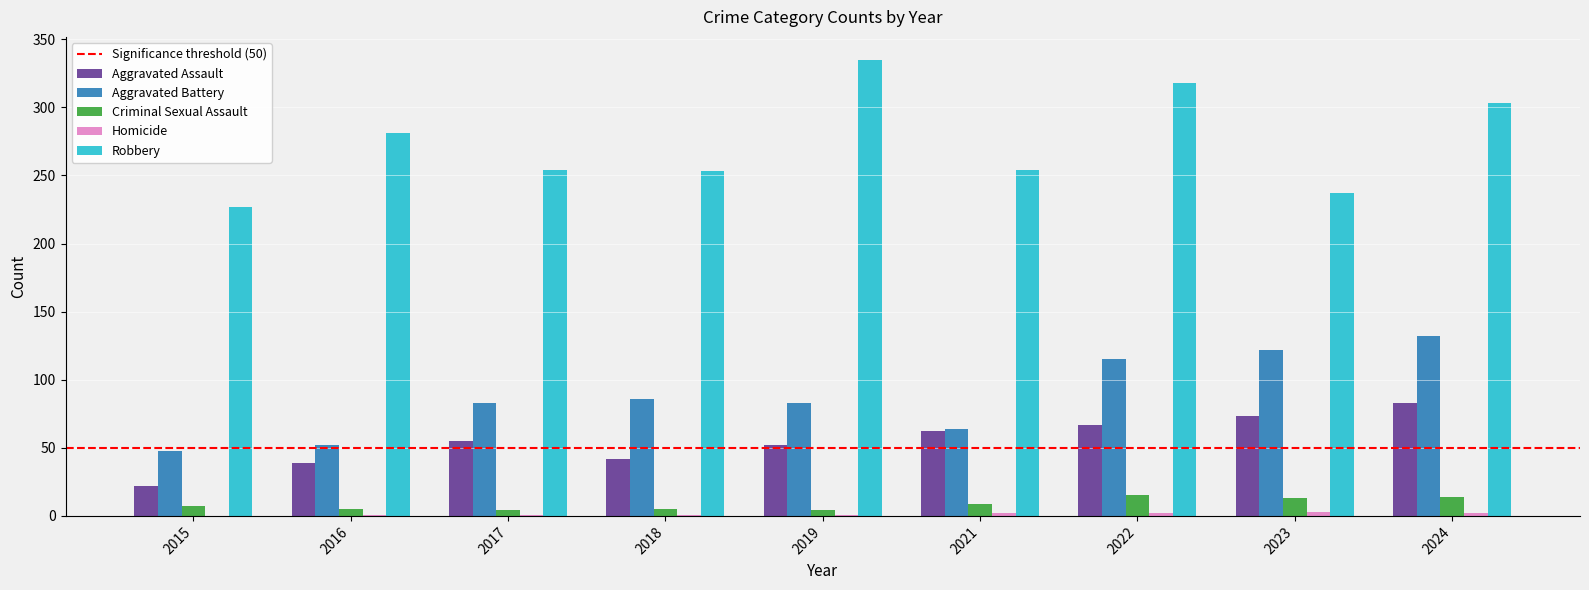

Is it true that Robbery equals 417 at 2018?

False